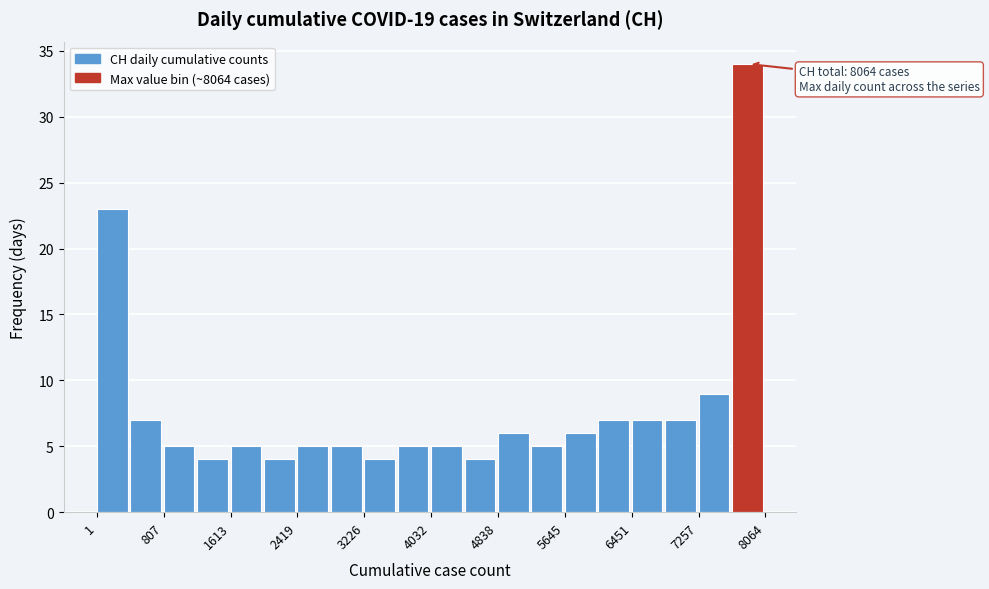

Which range on the x-axis has the tallest bar?

7700 to 8100